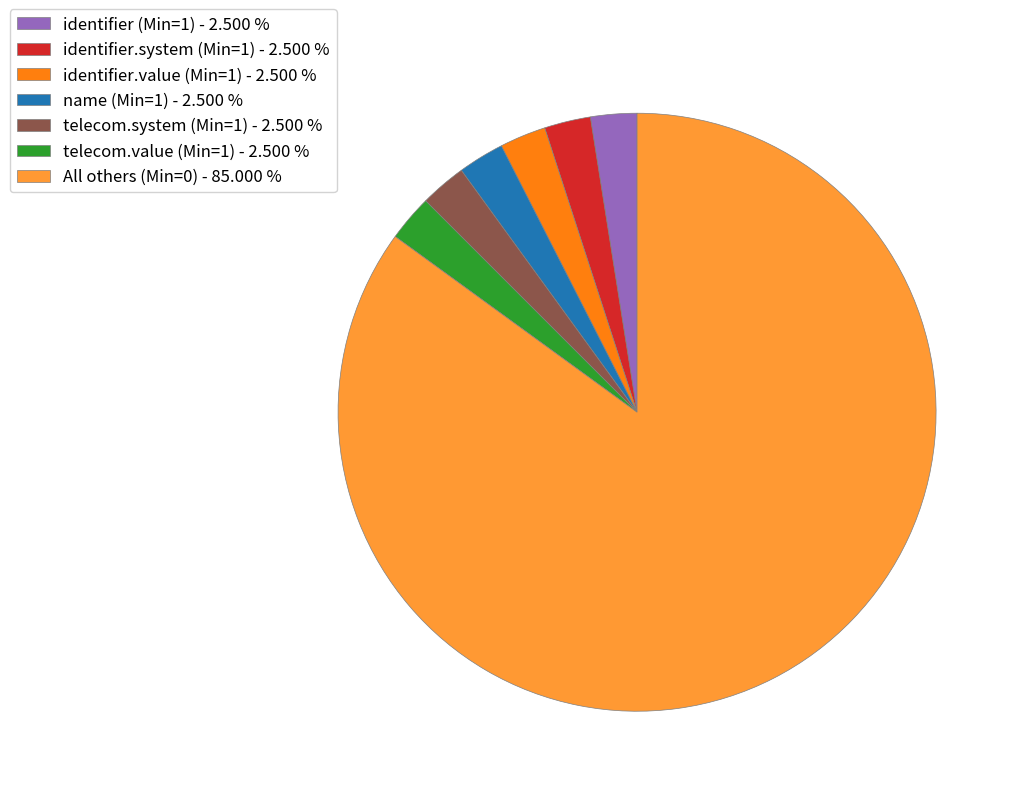

Do identifier.system (Min=1) - 2.500 % and identifier (Min=1) - 2.500 % together represent more than half of the pie?

No